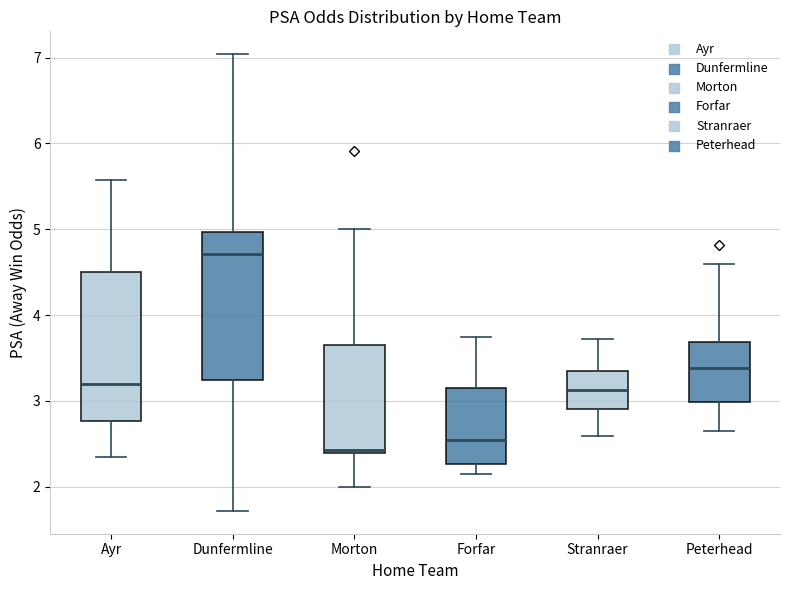

Reading left to right, read every box against the y-axis: the position of its median line, the range the box covers, and the ends of its whiskers. The values are not printed on the chart, so give them approximately, as read against the axis.

Ayr: median 3.2, box 2.8 to 4.5, whiskers 2.4 to 5.6
Dunfermline: median 4.7, box 3.3 to 5.0, whiskers 1.7 to 7.0
Morton: median 2.4 (just above the box's lower edge), box 2.4 to 3.7, whiskers 2.0 to 5.0
Forfar: median 2.6, box 2.3 to 3.2, whiskers 2.2 to 3.8
Stranraer: median 3.1, box 2.9 to 3.3, whiskers 2.6 to 3.7
Peterhead: median 3.4, box 3.0 to 3.7, whiskers 2.7 to 4.6